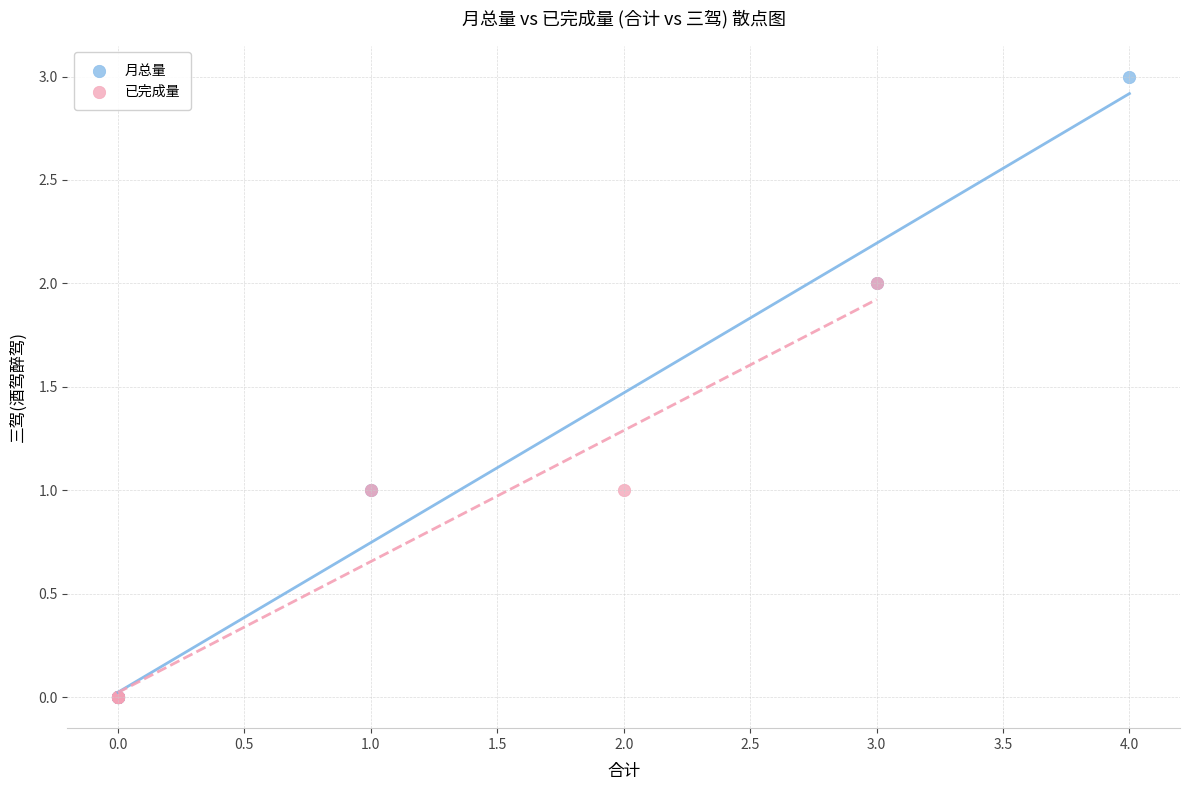

What are all the series names shown in the legend?

月总量, 已完成量